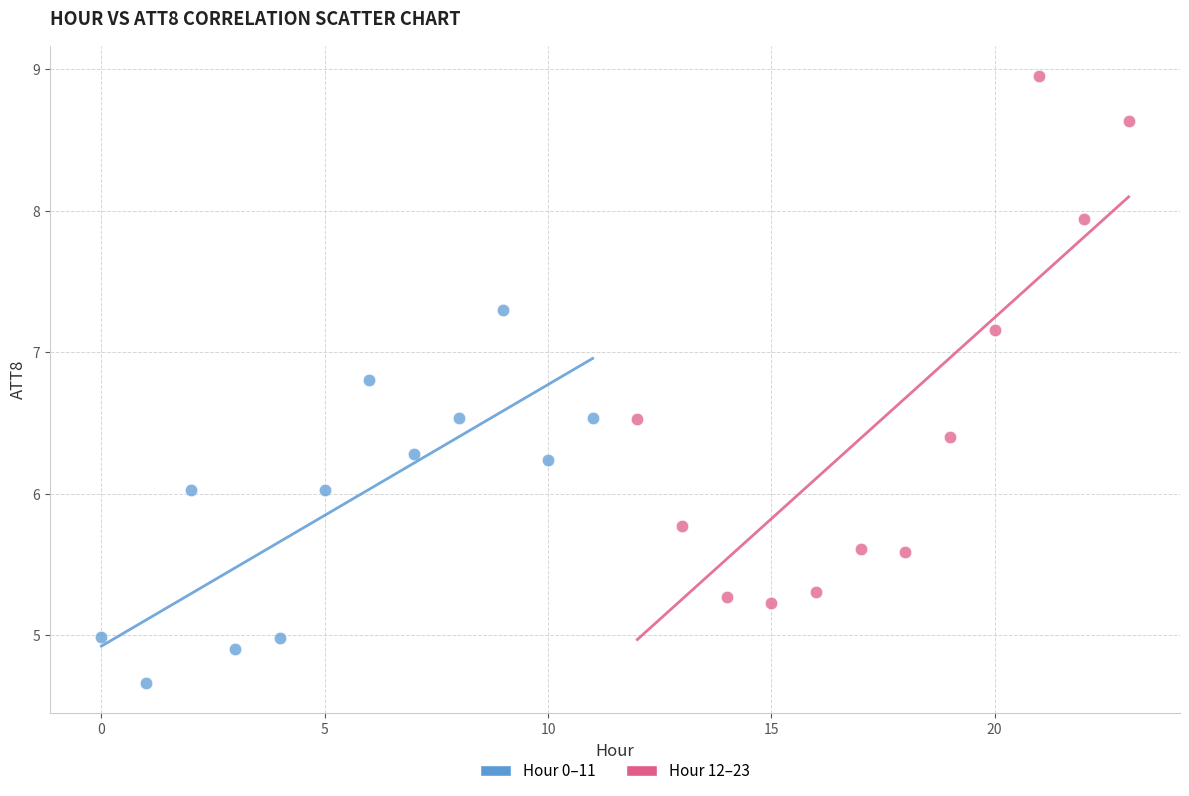

Which series contains the highest Y value?

Hour 12–23